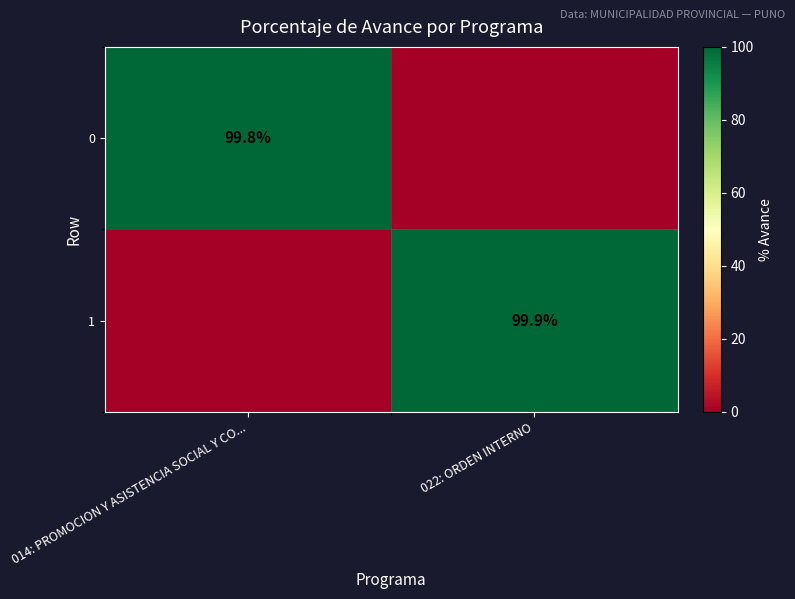

The 1 series shows 67.4 at 022: ORDEN INTERNO. True or false?

False